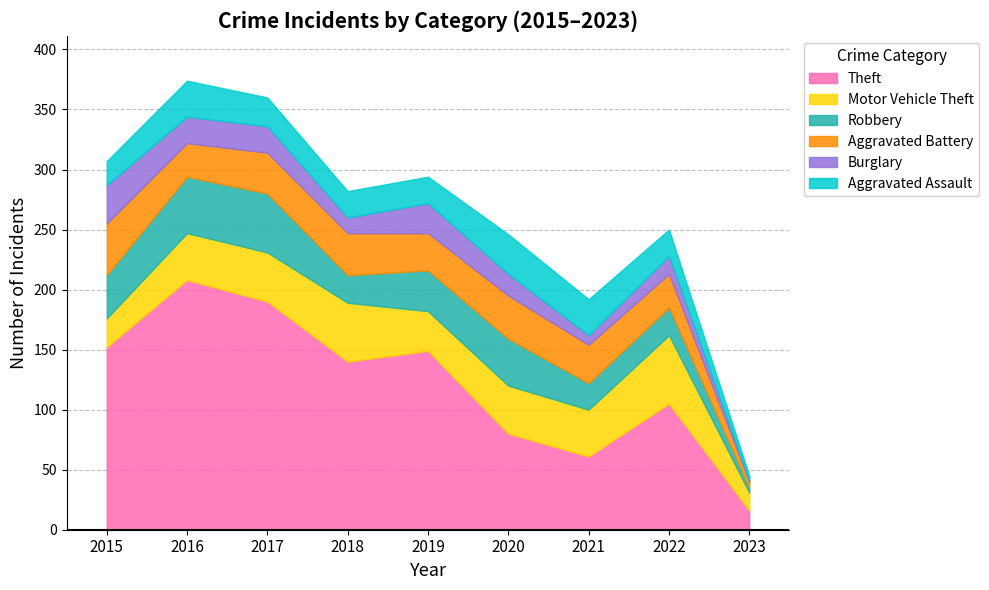

Is it true that Aggravated Battery equals 34 at 2017?

True